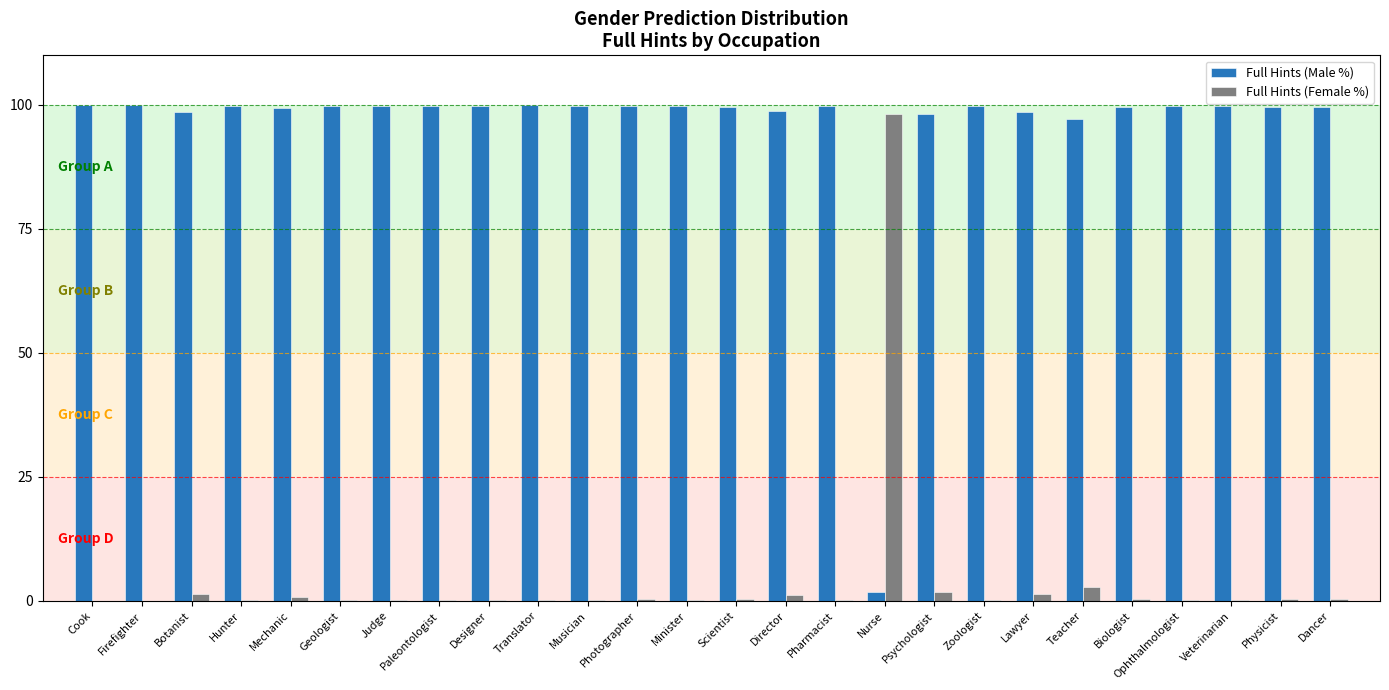

The value of Full Hints (Male %) at Mechanic is 99.3. True or false?

True